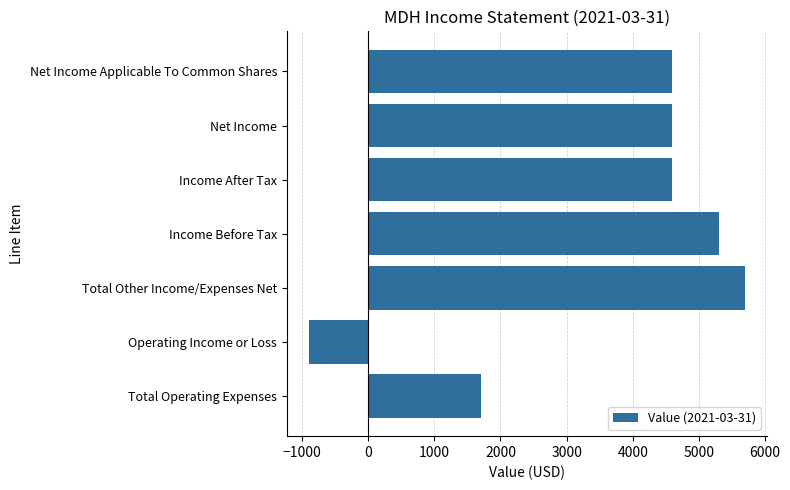

How many values are below 4600?

2